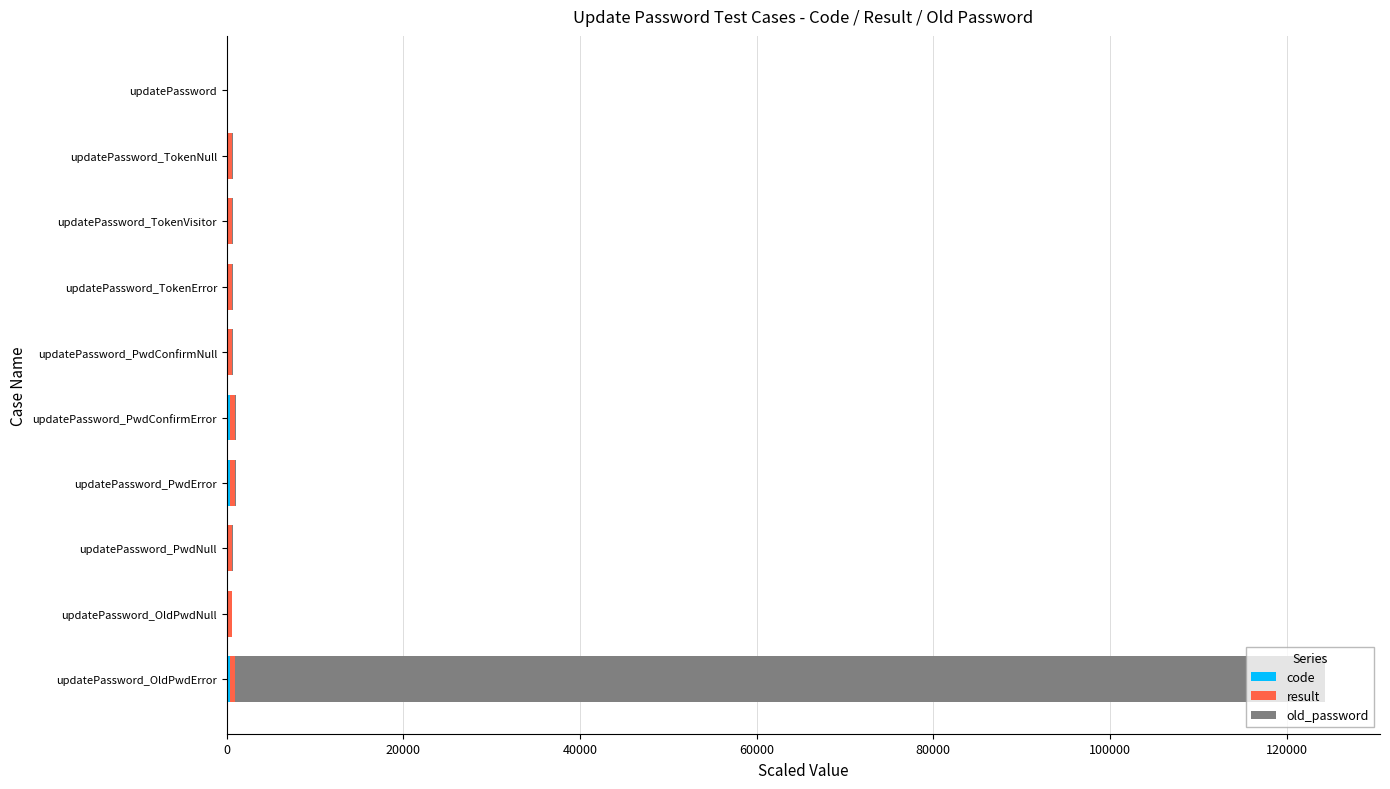

At which category is the sum across all series the highest?

updatePassword_OldPwdError